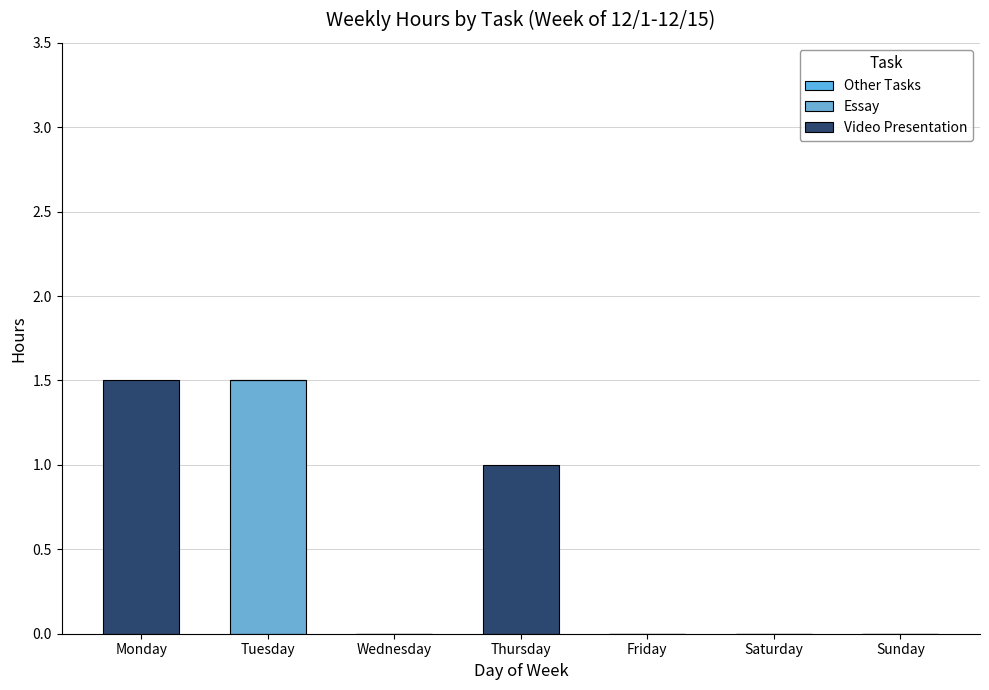

Where is Video Presentation nearest to the value 0?

Tuesday